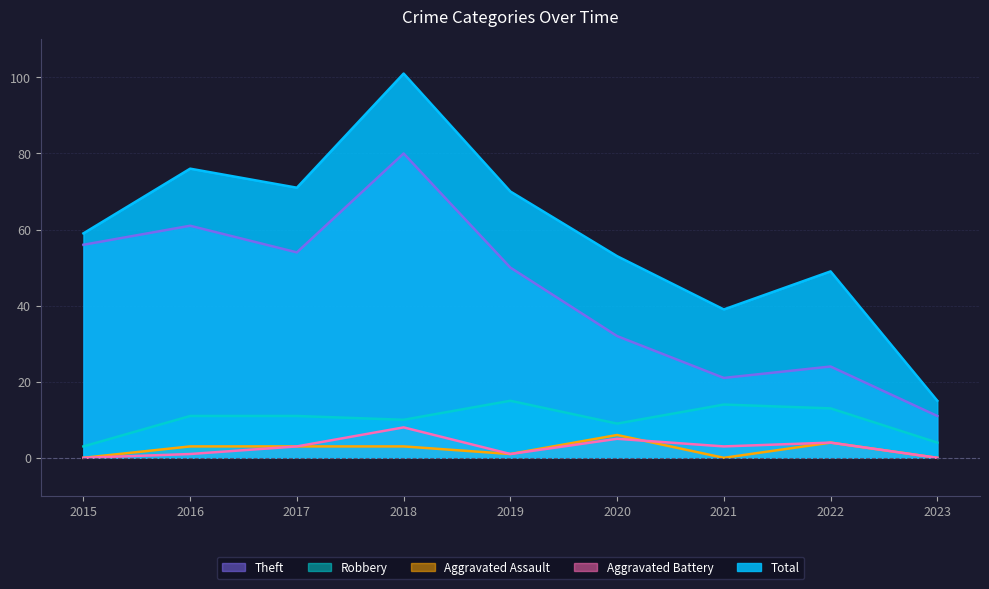

What is the spread (max minus min) of values at 2021?

39